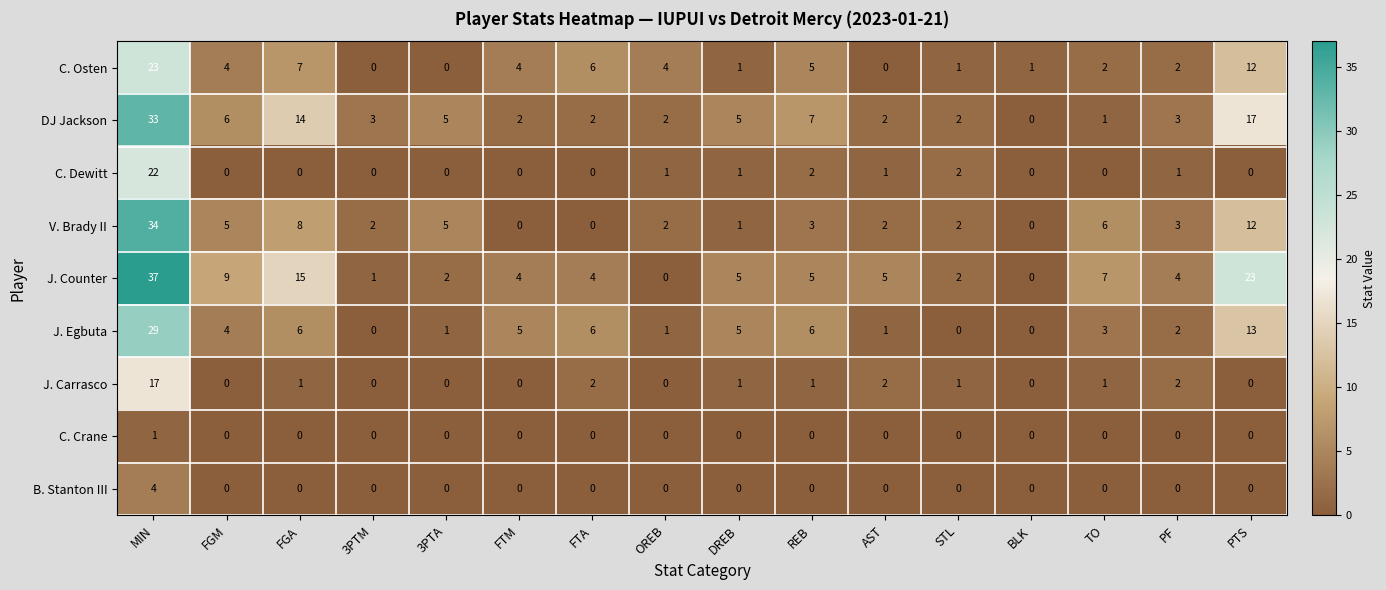

How many values in DJ Jackson are above zero?

15